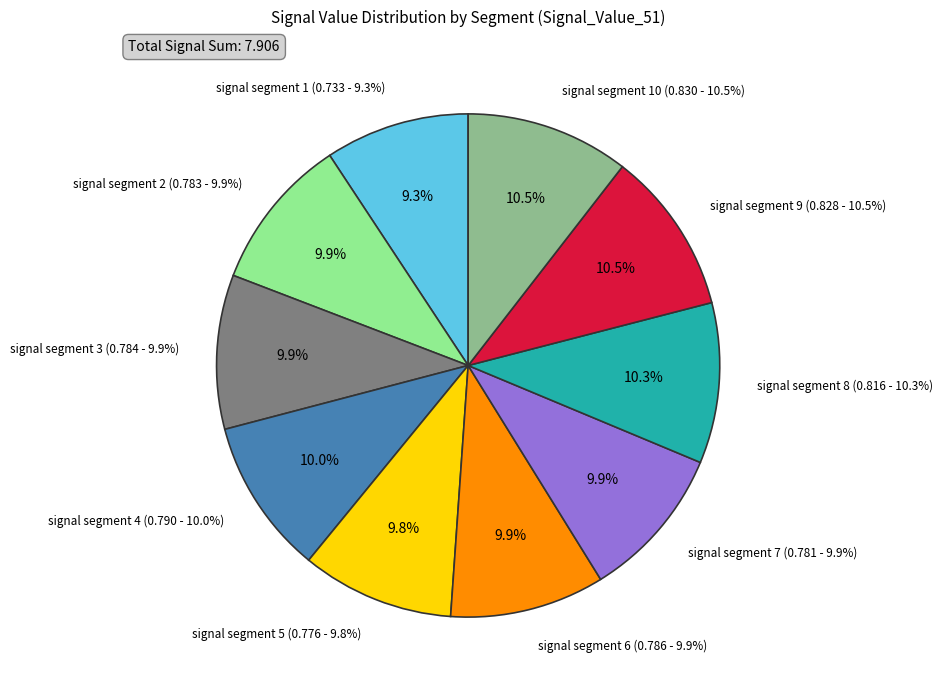

Does signal segment 6 account for over 50% of the chart?

No